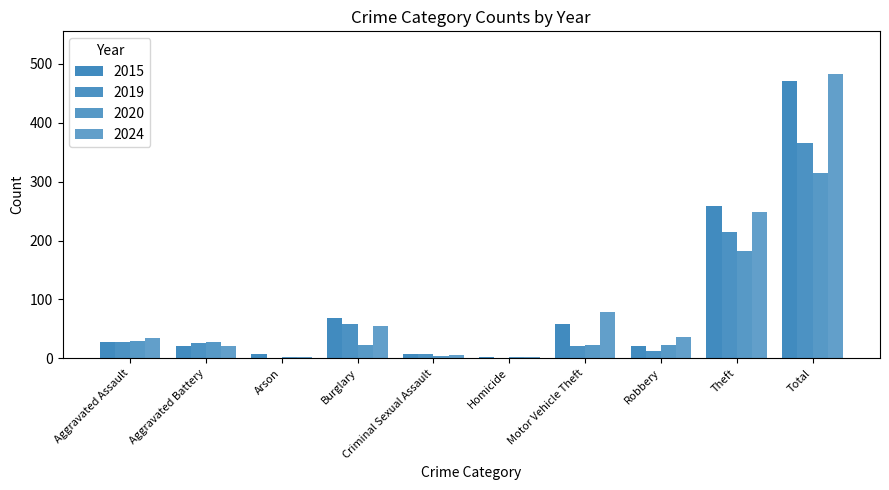

What position from the right is Burglary?

7